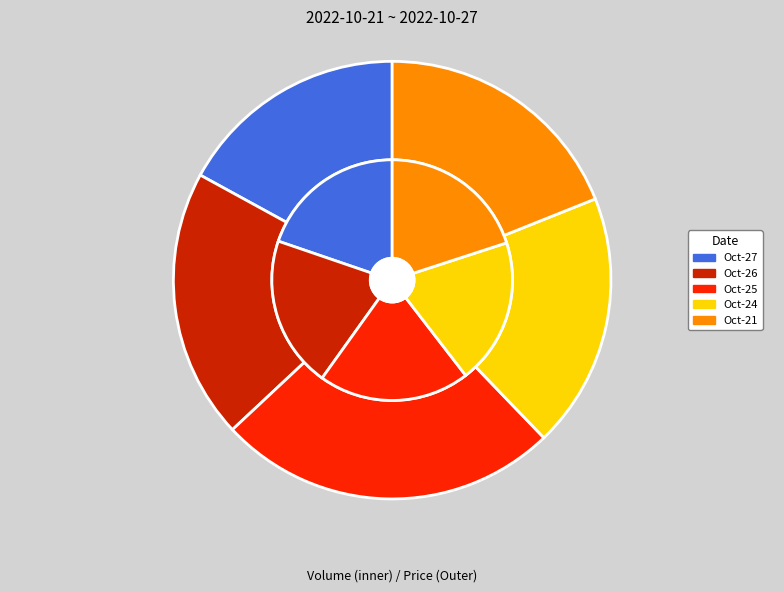

To the nearest percent, what is the combined percentage of 2022-10-25 and 2022-10-26?

45%